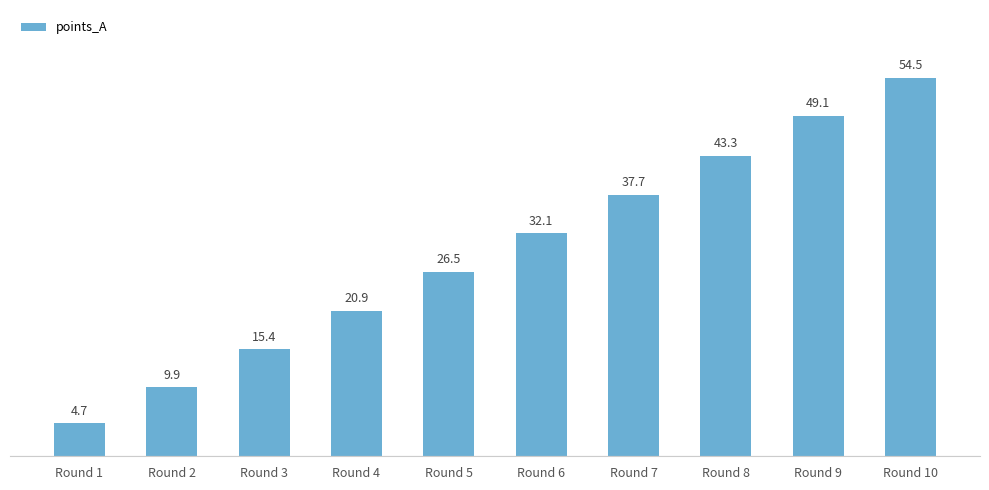

Is it true that the value at Round 2 is 9.9?

True